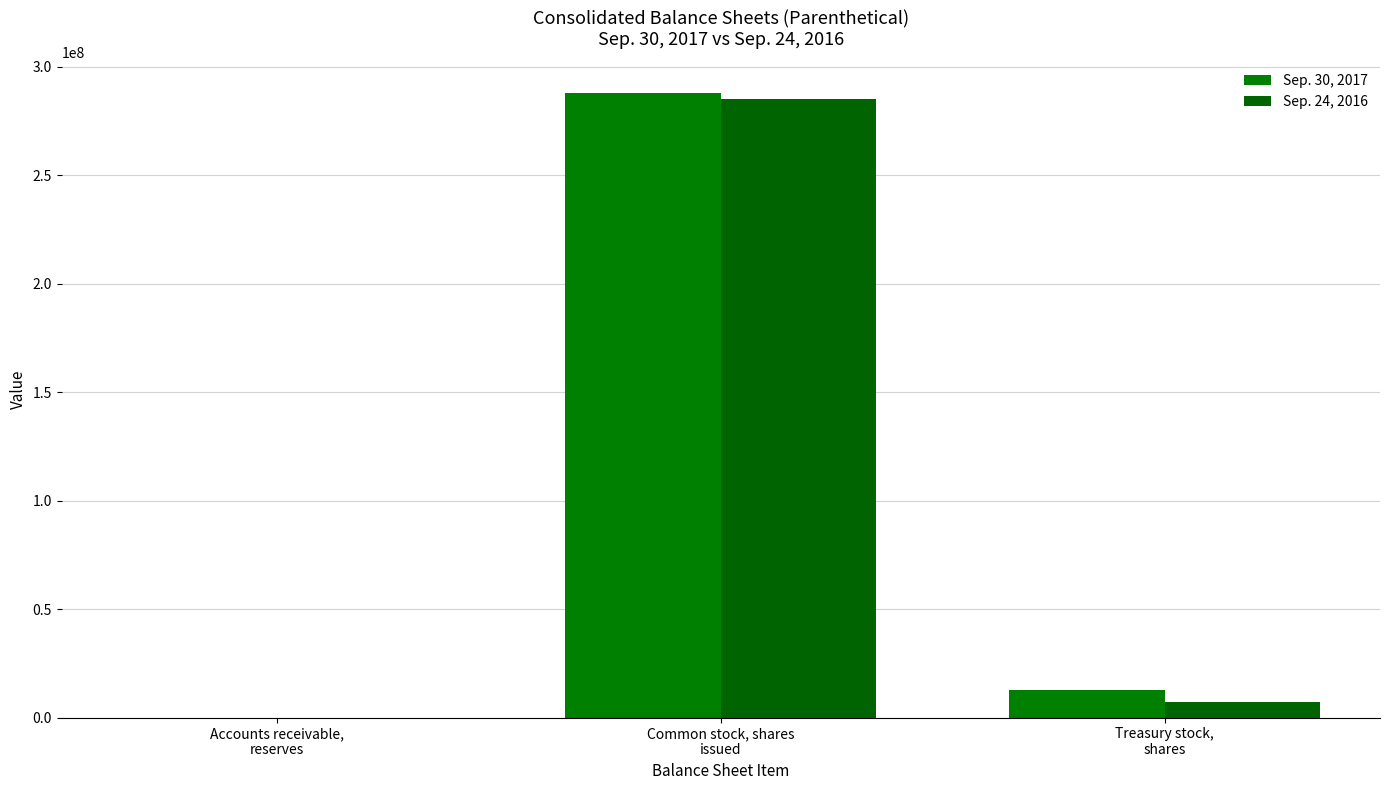

What is the approximate value of Sep. 30, 2017 at Accounts receivable,
reserves?

9.8